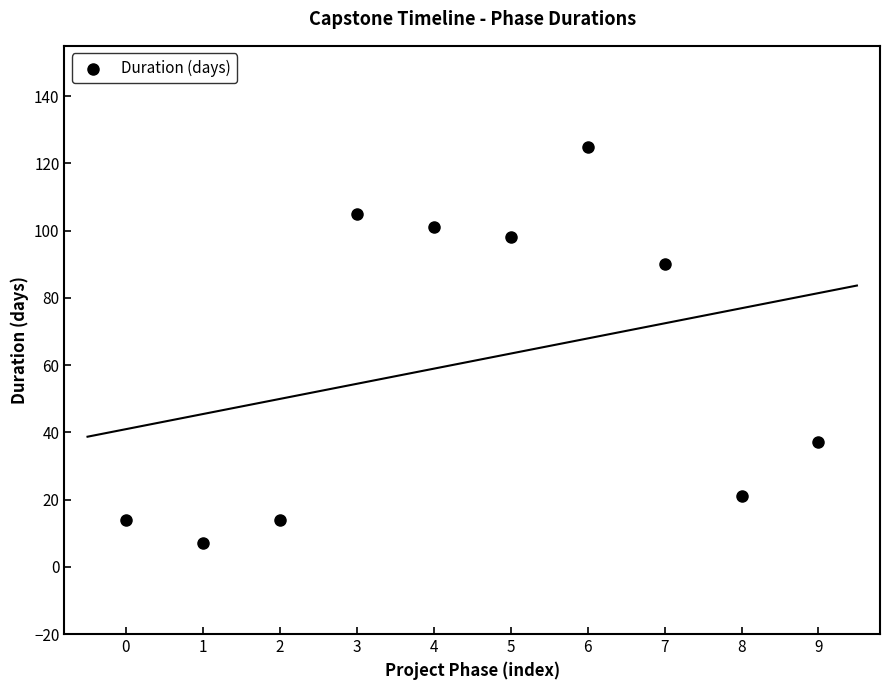

What is the average Y value?

61